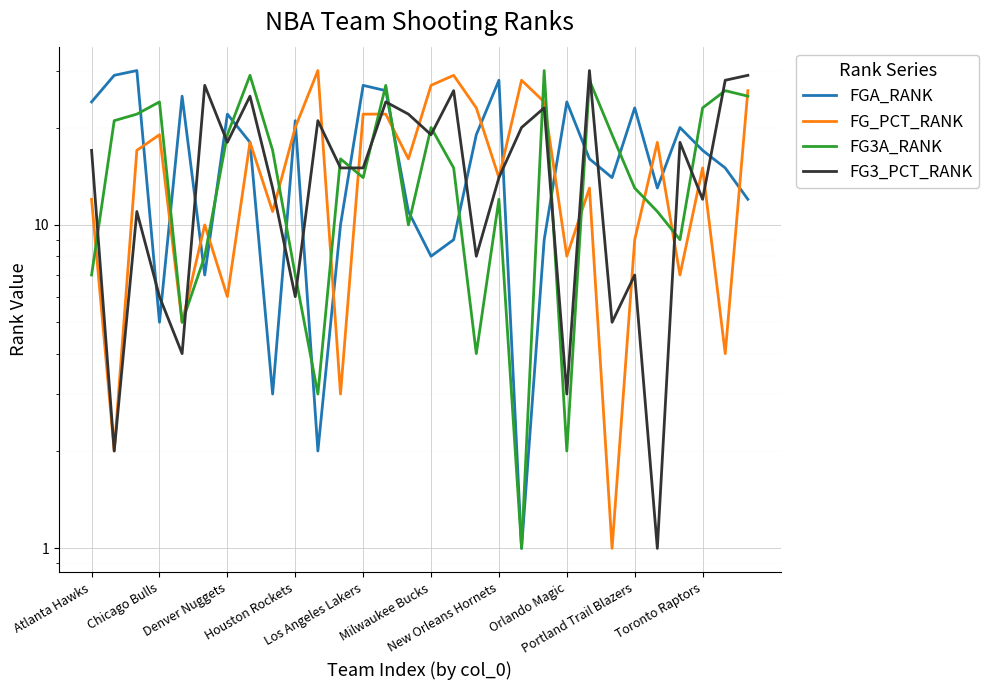

How many lines are shown in the chart?

4